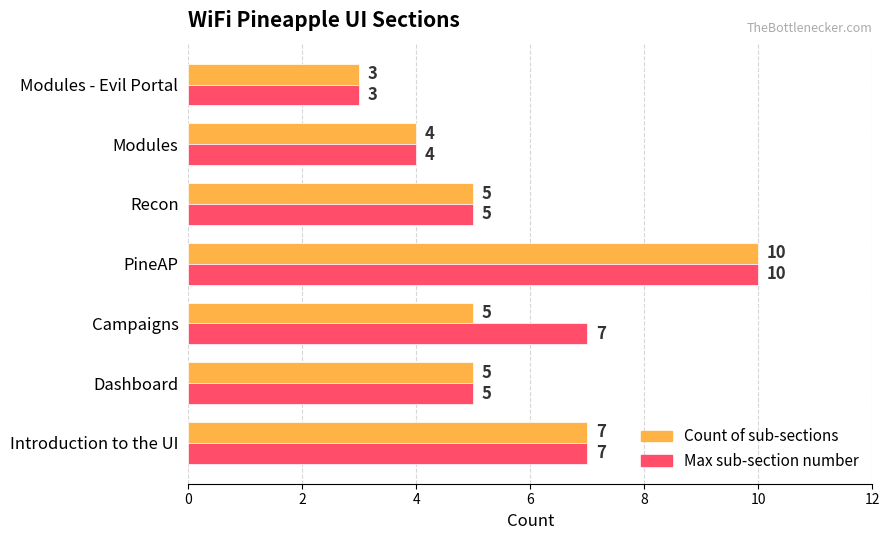

What is the greatest value displayed?

10